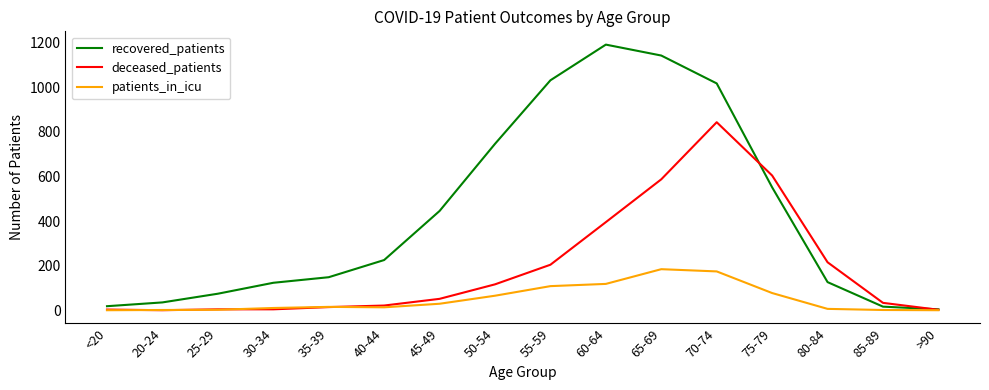

Which series has the largest total across all categories?

recovered_patients